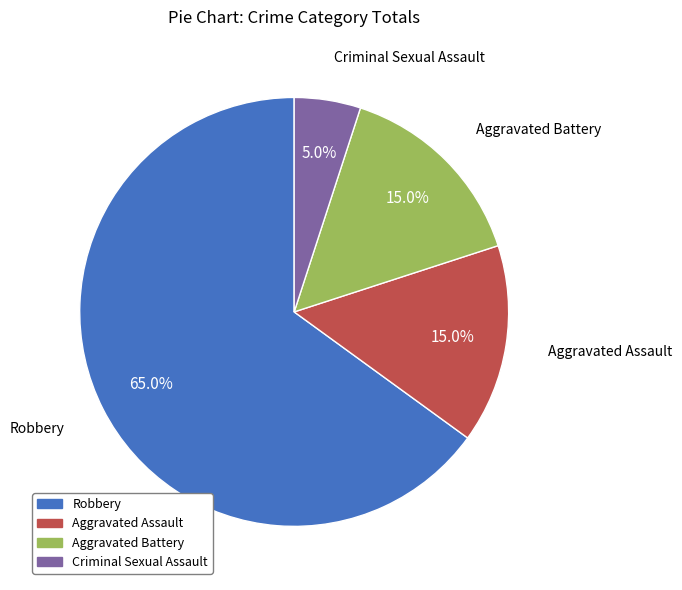

Approximately how many times larger is the value at Robbery compared to Aggravated Battery?

4.3